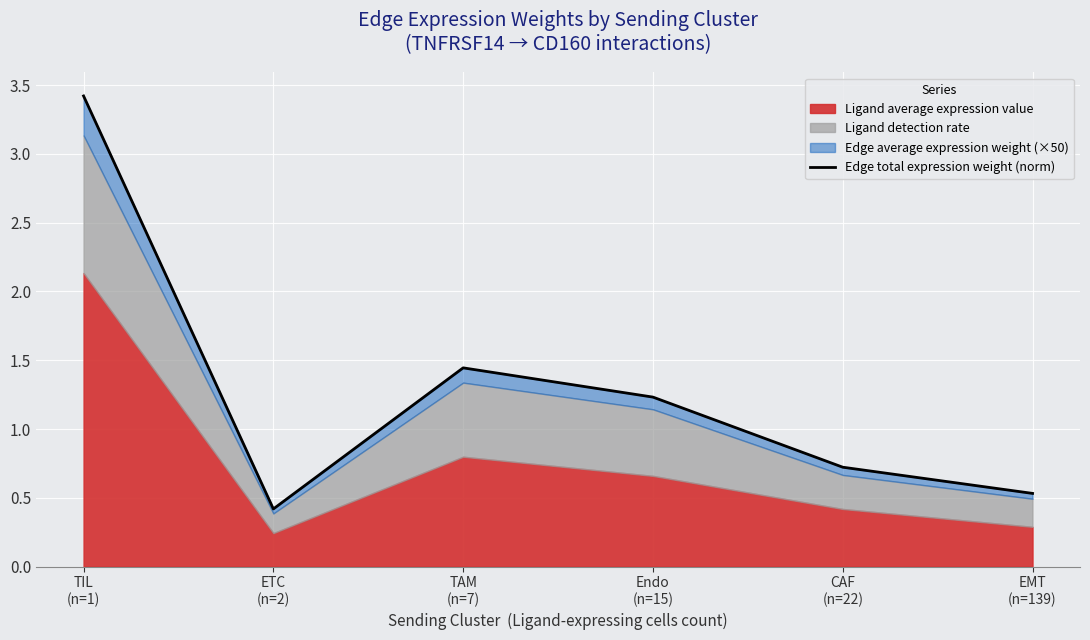

How many lines are shown in the chart?

1